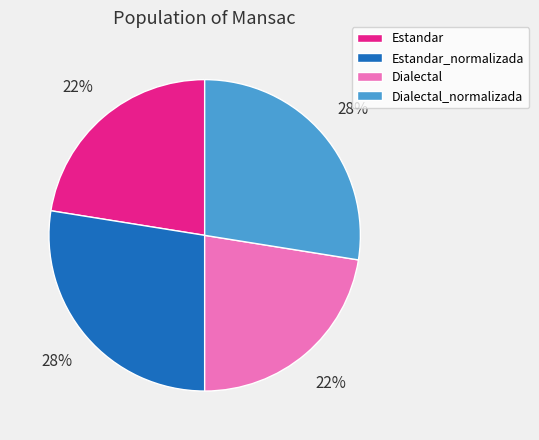

Does Dialectal represent more than half of the total?

No